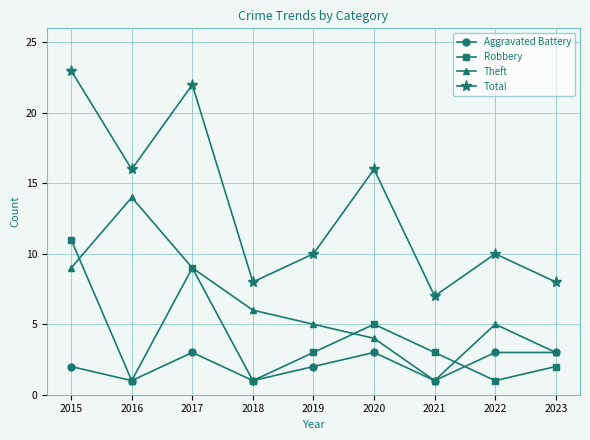

True or false: Aggravated Battery has more than 0 points higher than both neighbors.

True